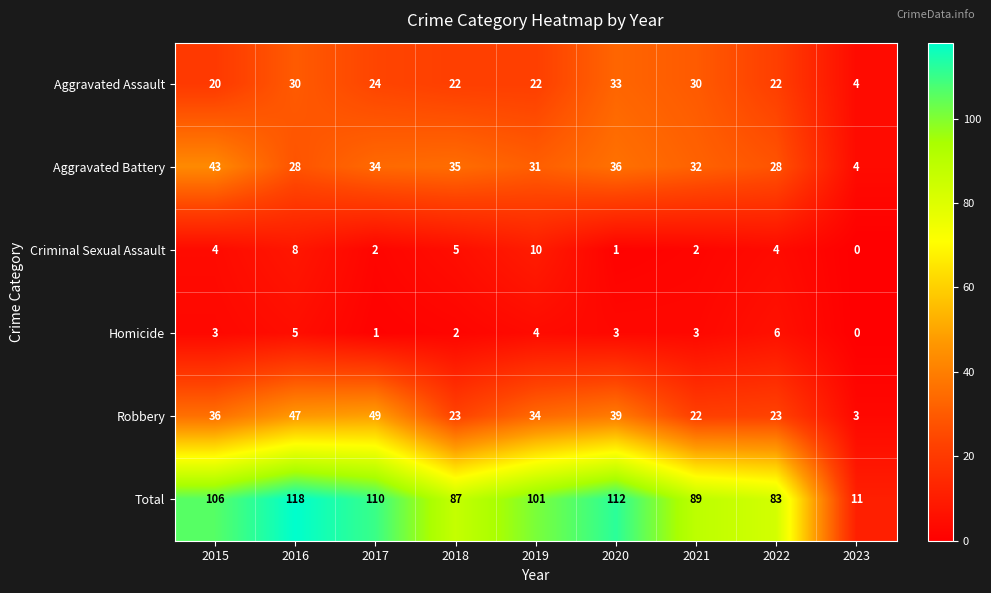

Rank the series at 2017 from highest to lowest value.

Total, Robbery, Aggravated Battery, Aggravated Assault, Criminal Sexual Assault, Homicide